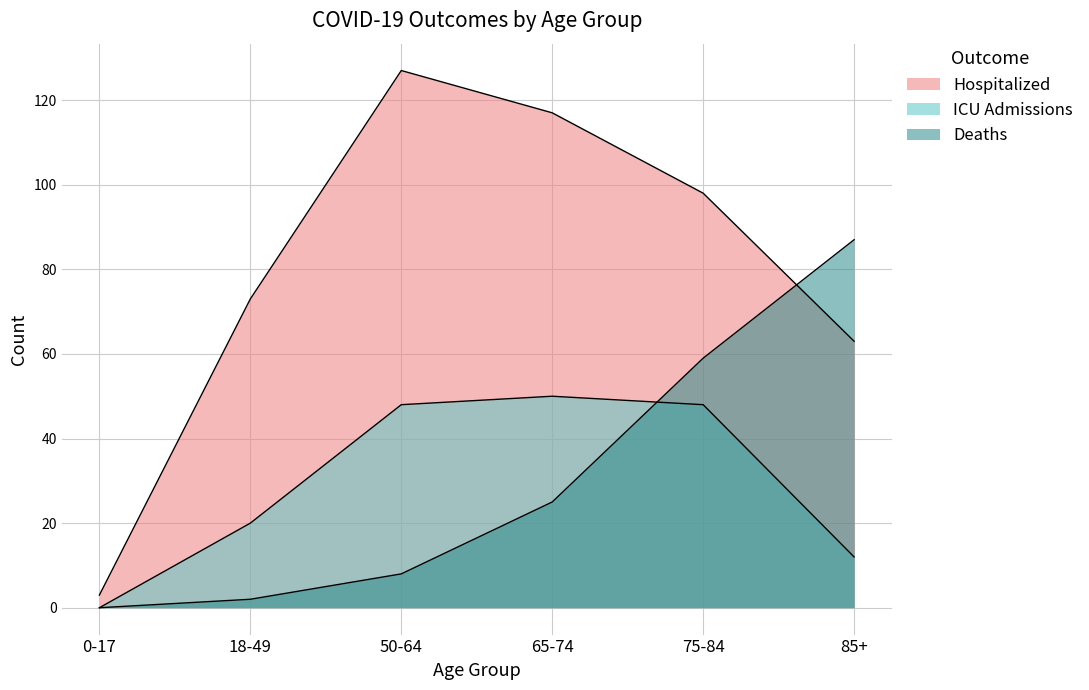

Between which two adjacent categories do Hospitalized and Deaths first intersect?

75-84 and 85+